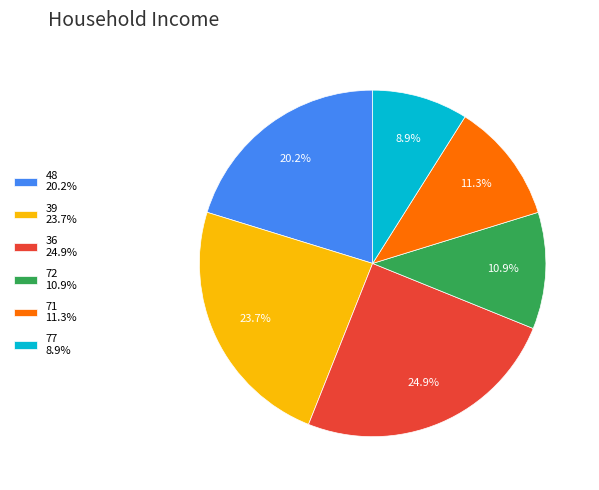

To the nearest percent, what is the difference between the largest and smallest slice percentages?

16%